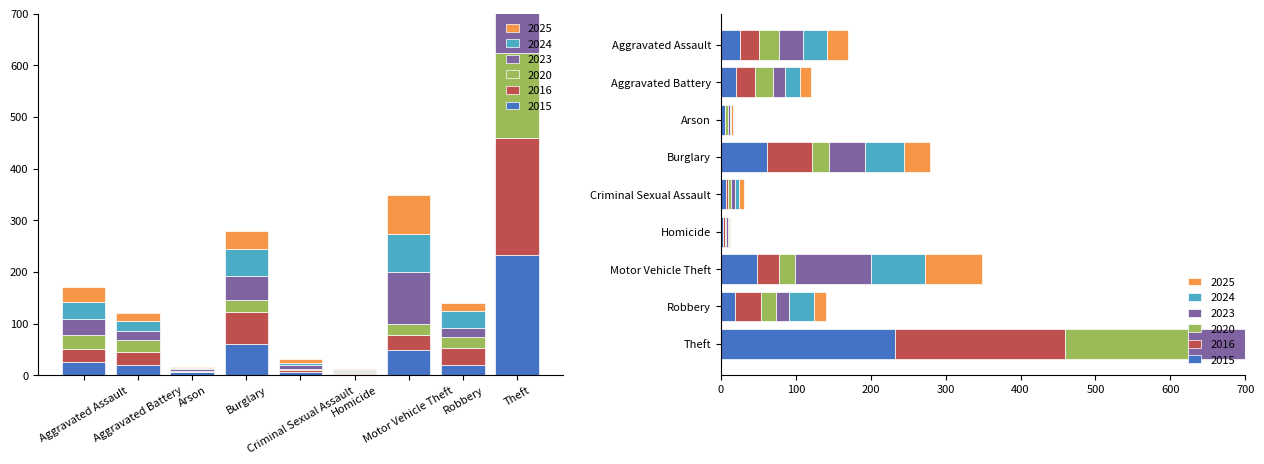

At which label is 2025 closest to 127?

Motor Vehicle Theft